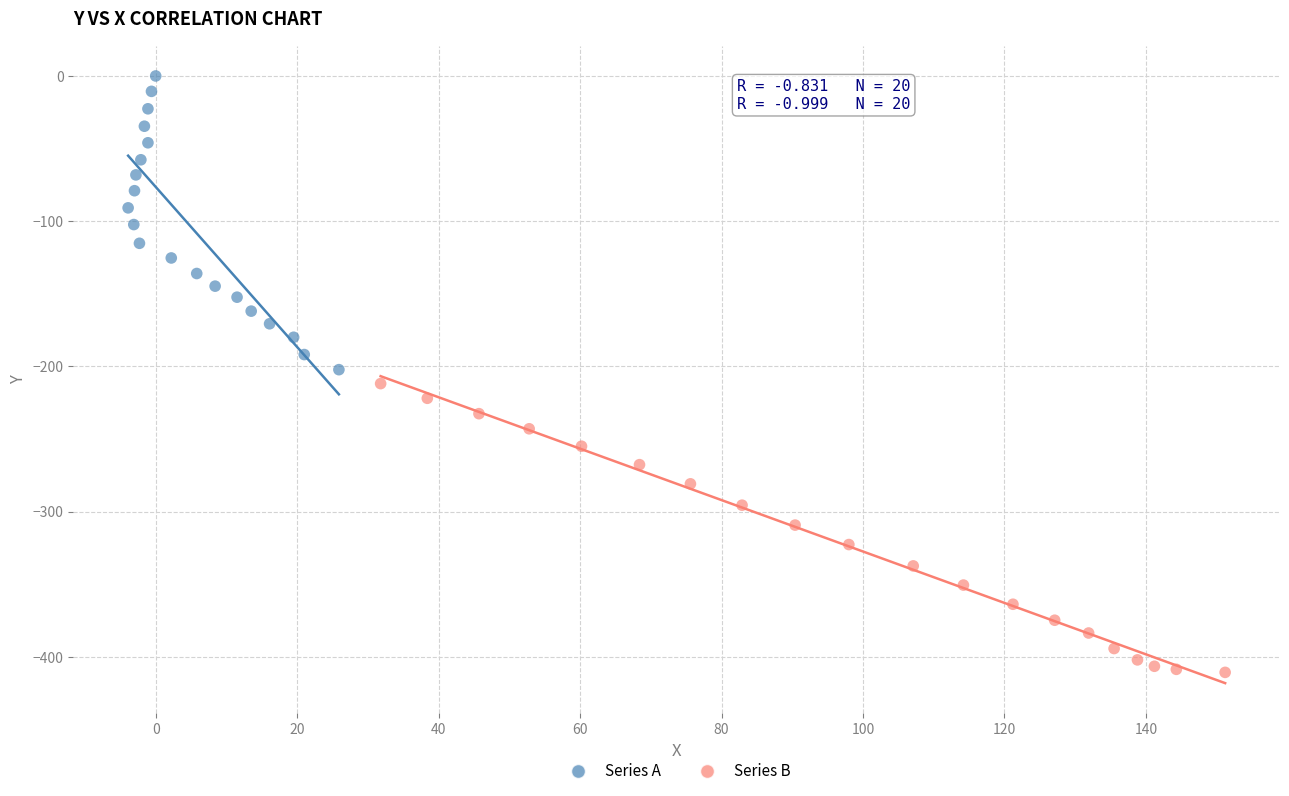

Which series reaches the minimum Y coordinate?

Series B